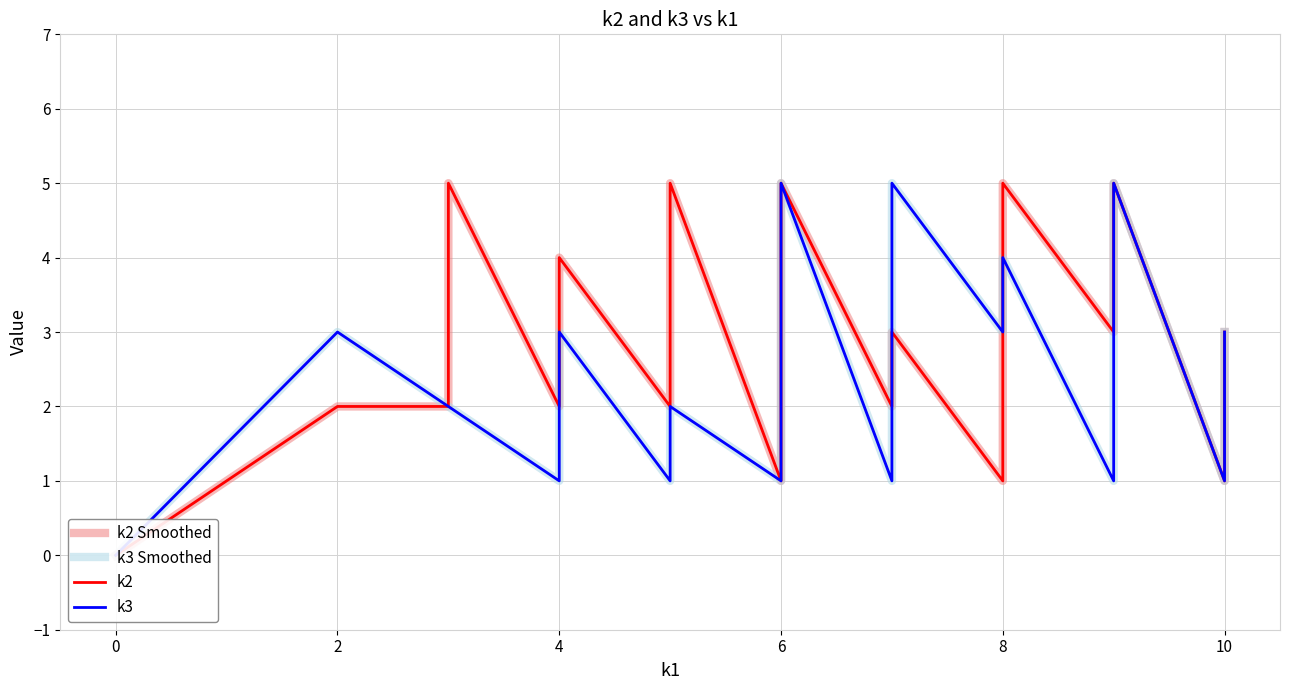

True or false: k3 and k3 Smoothed cross at least once.

False